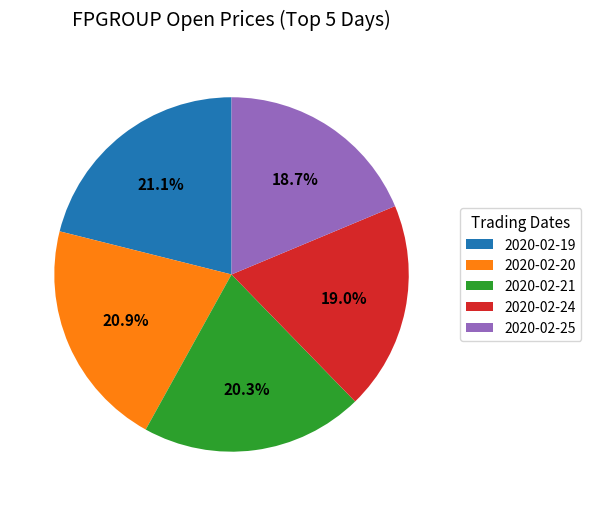

Between 2020-02-20 and 2020-02-25, which is larger?

2020-02-20